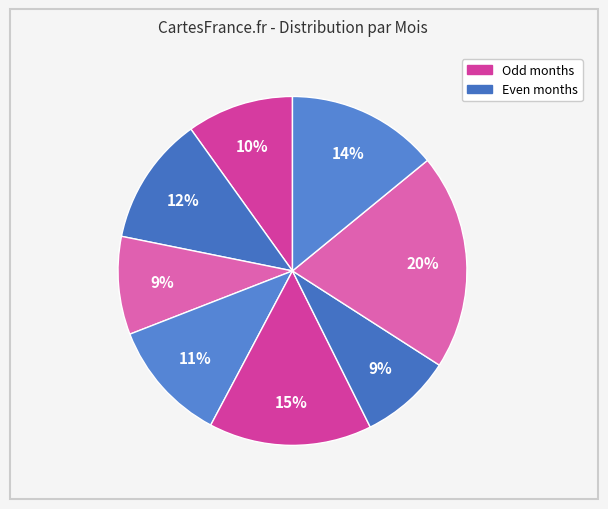

Count the number of slices in the pie.

8